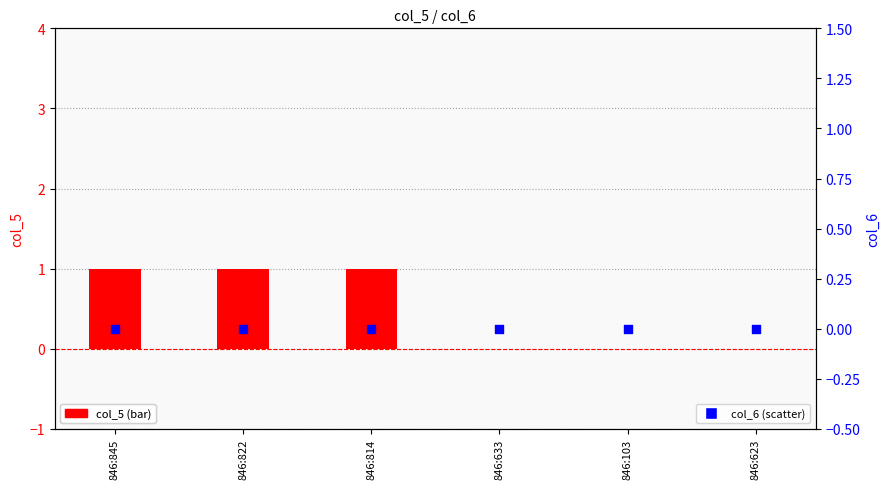

Which series has the widest spread of Y values?

col_5